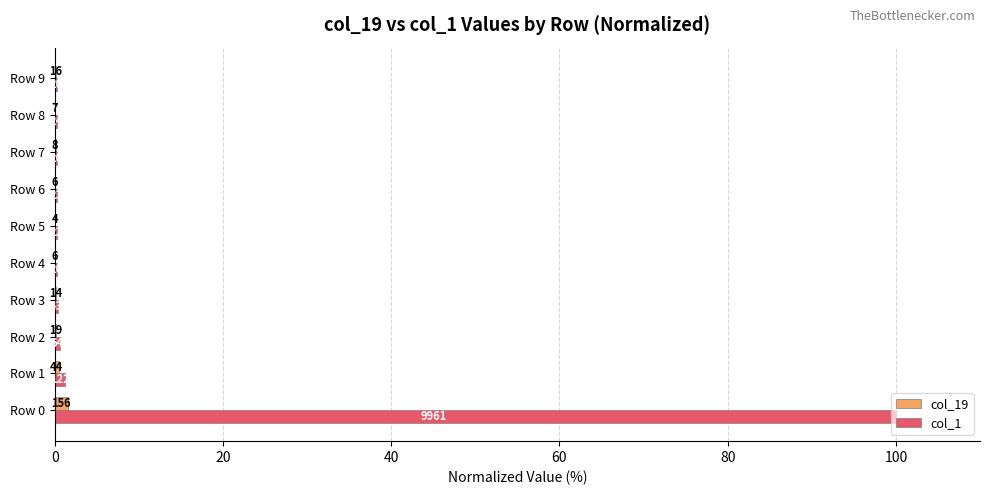

What are all the series names shown in the legend?

col_19, col_1